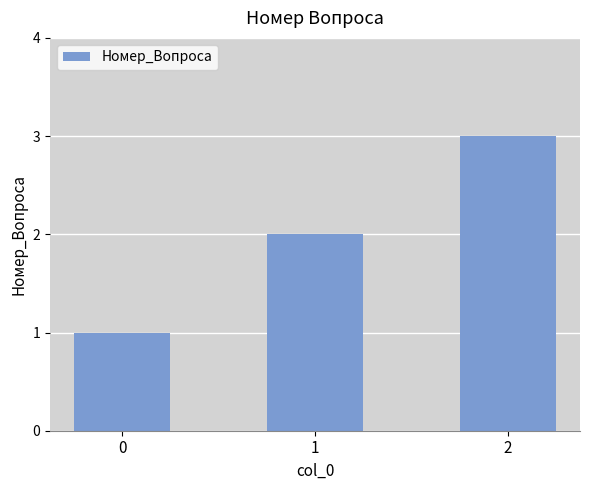

Rank the categories by value from highest to lowest.

2, 1, 0